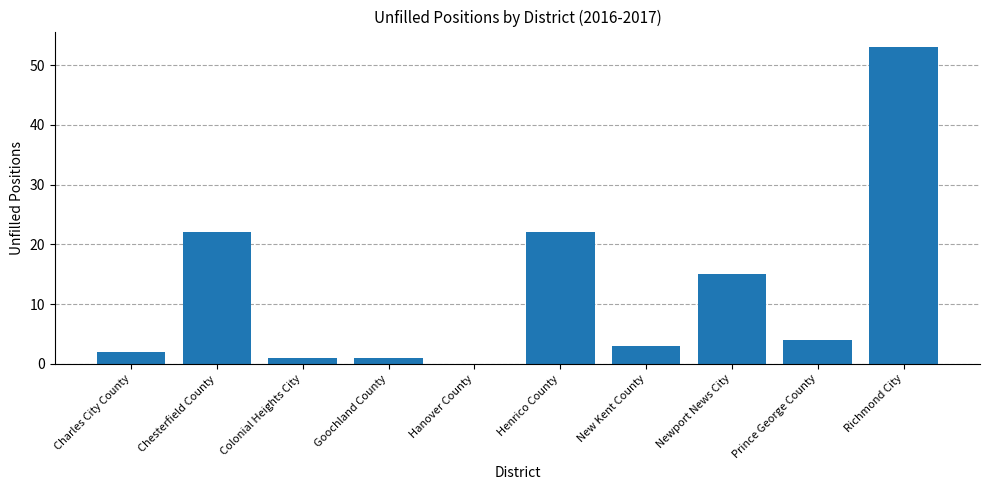

The value at Henrico County is 9. True or false?

False